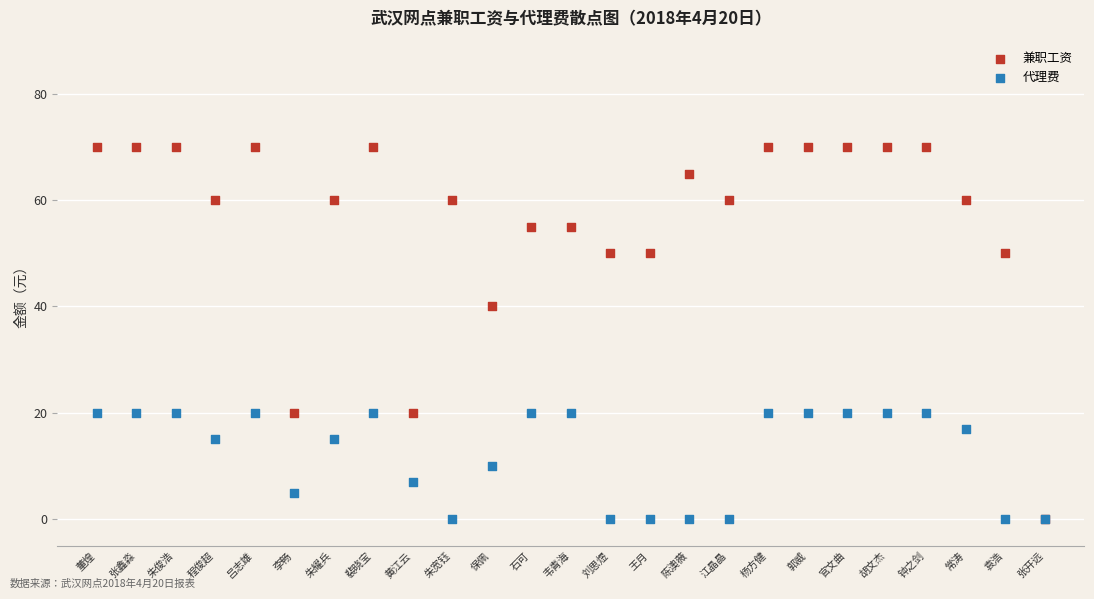

Across all series, what Y value is closest to 35?

40